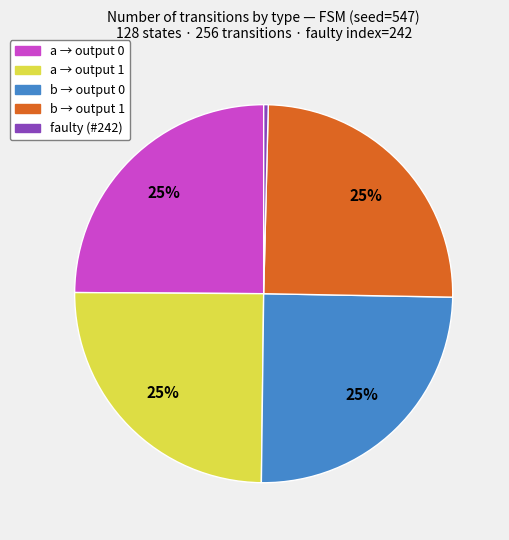

Is there any slice that represents more than half of the pie?

No